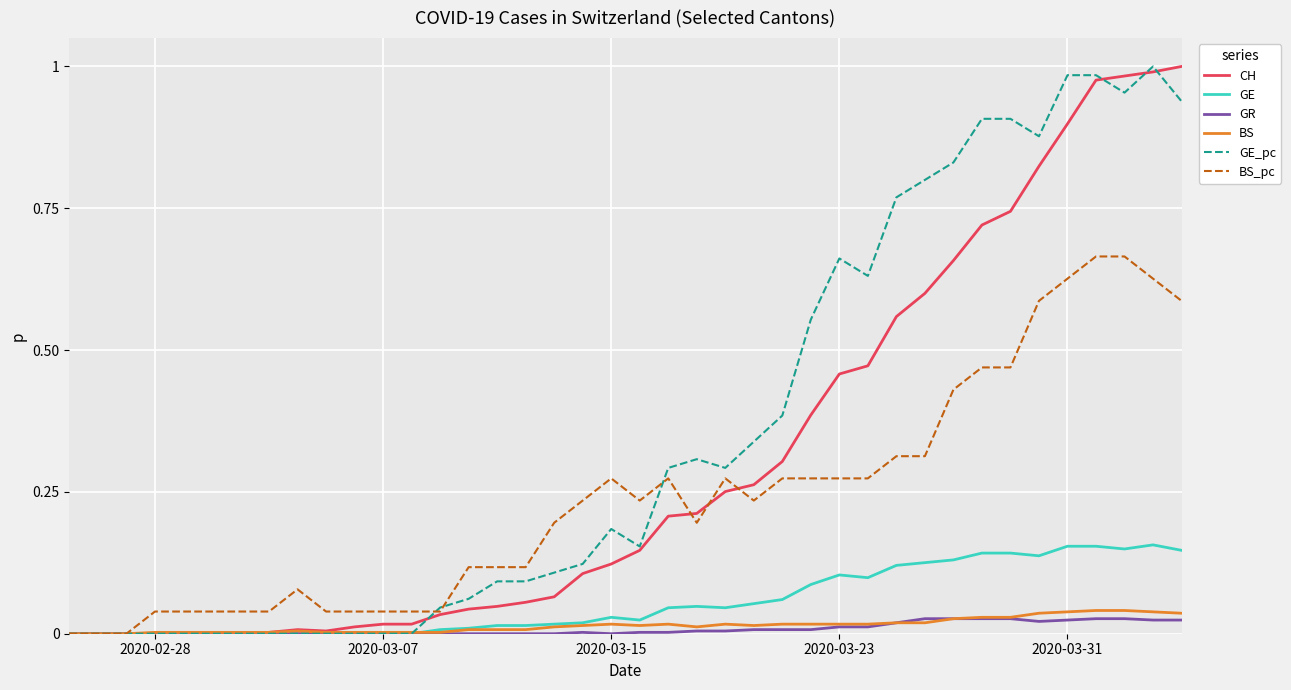

Which series has the largest total across all categories?

GE_pc